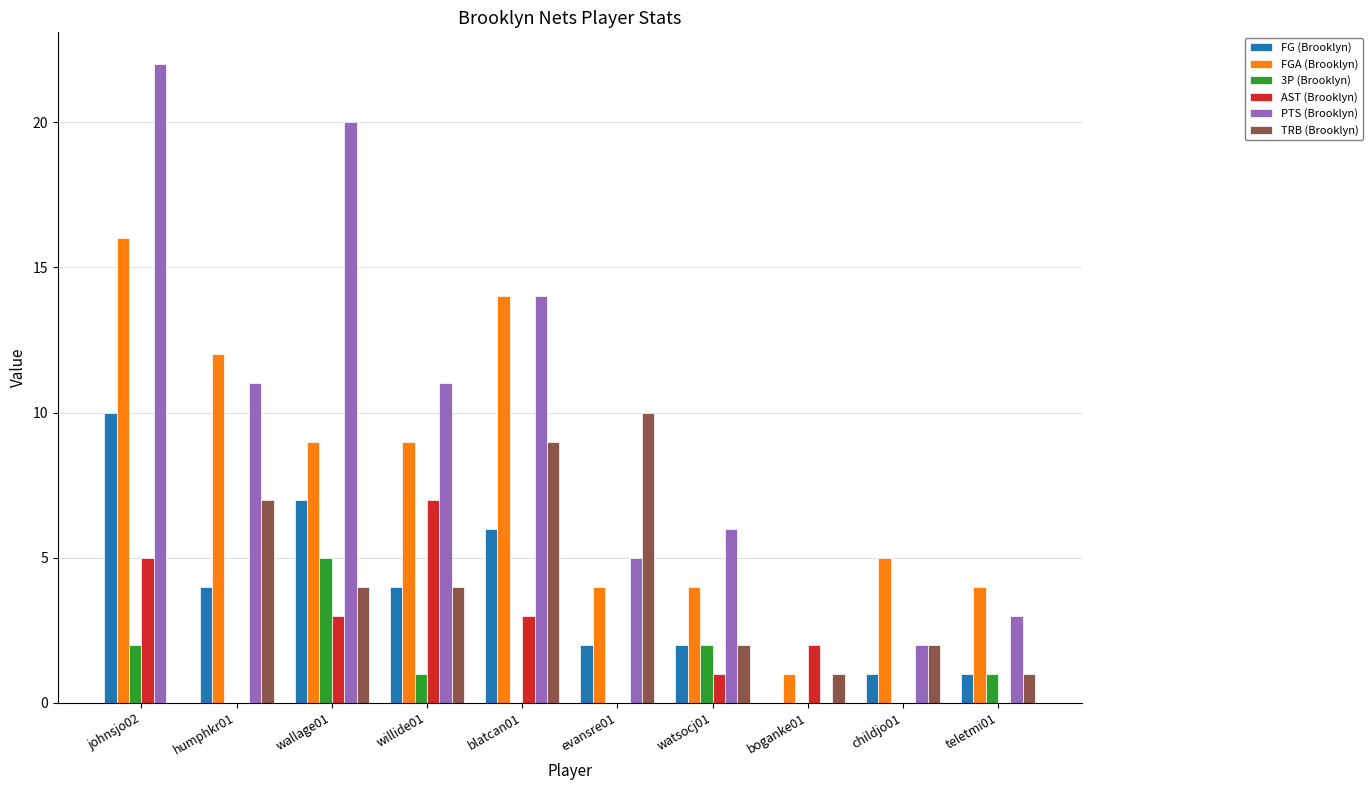

What is the sum of all TRB (Brooklyn) values?

40